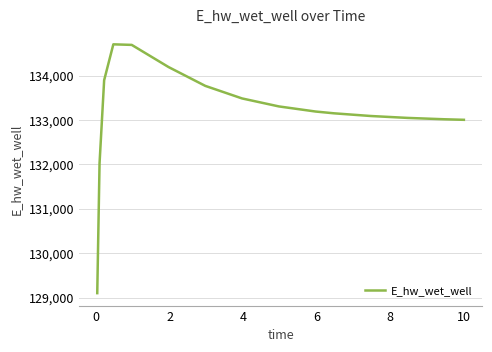

What is the difference between the maximum and minimum values?

5607.4